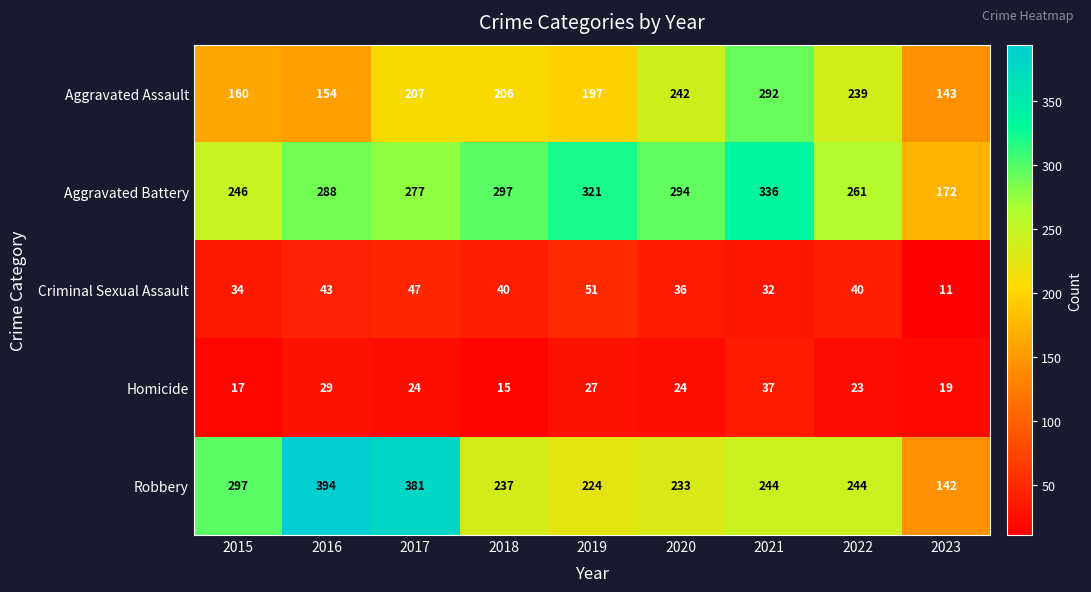

What is the sum of all Aggravated Assault values?

1840